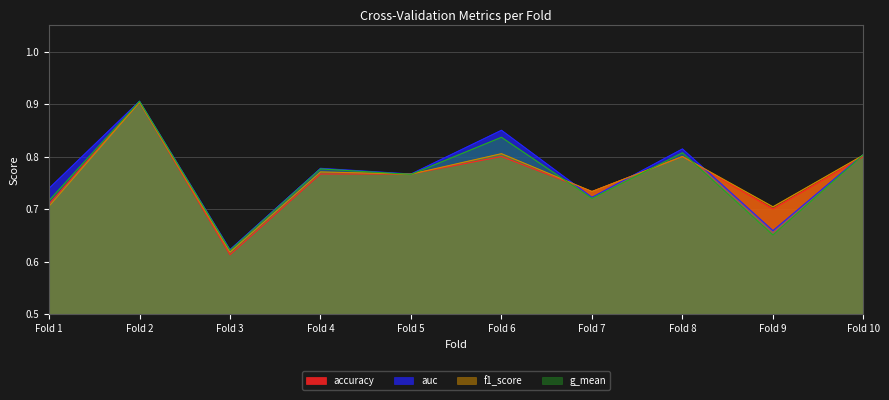

What is the minimum value for f1_score?

0.6